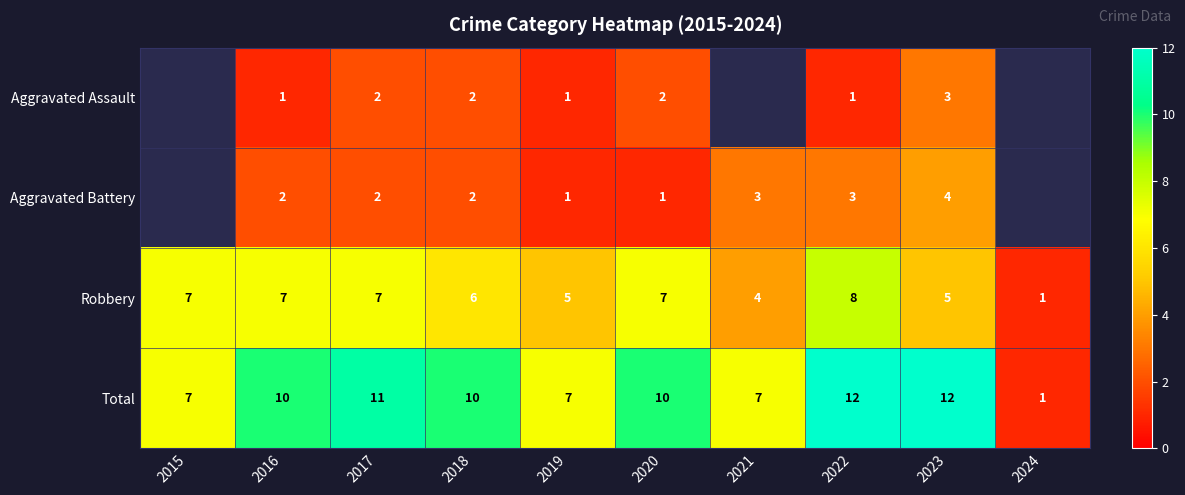

Between 2016 and 2022, which series saw the biggest shift?

Total